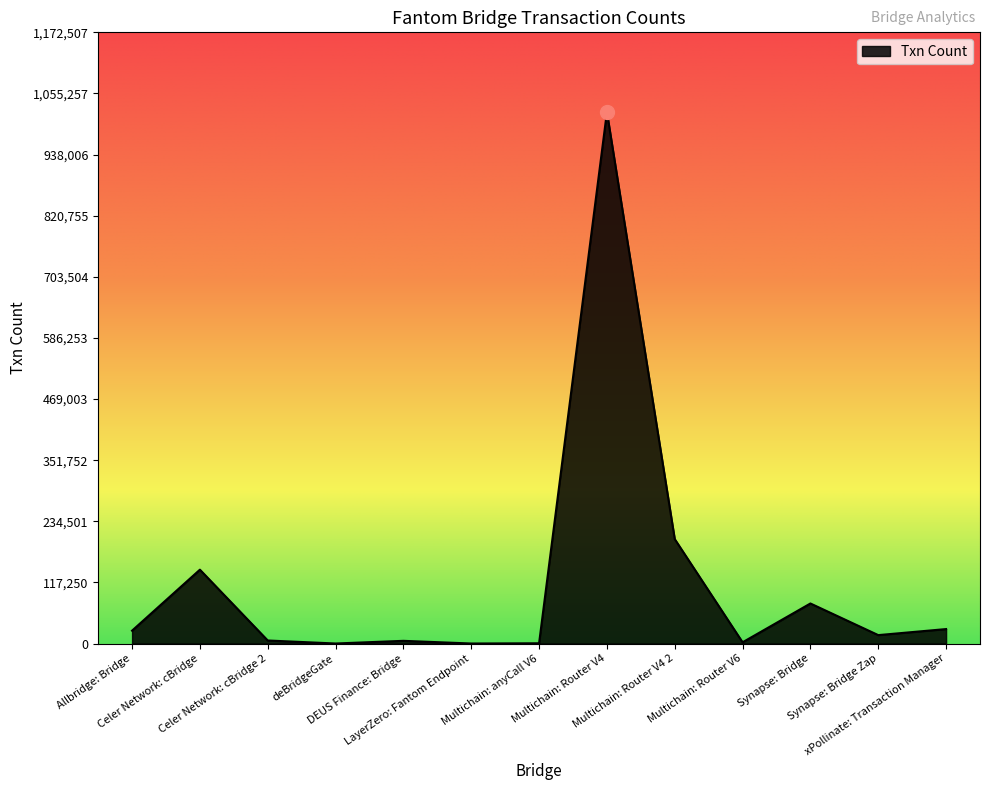

Which label corresponds to the largest value in the chart?

Multichain: Router V4